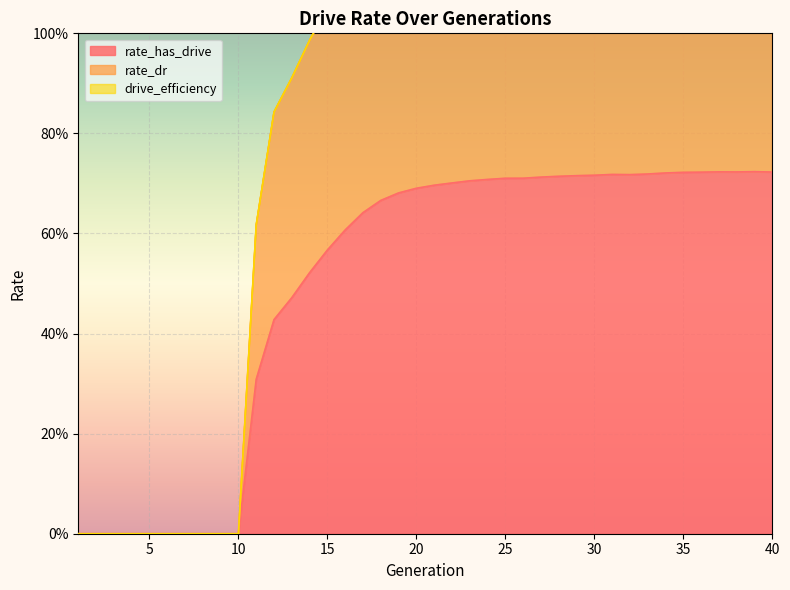

Reading left to right, transcribe all the data shown in this chart.

rate_dr: 1=0.0	2=0.0	3=0.0	4=0.0	5=0.0	6=0.0	7=0.0	8=0.0	9=0.0	10=0.0	11=0.6	12=0.8	13=0.9	14=1.0	15=1.1	16=1.1	17=1.2	18=1.2	19=1.2	20=1.2	21=1.2	22=1.2	23=1.3	24=1.3	25=1.3	26=1.3	27=1.3	28=1.3	29=1.3	30=1.3	31=1.3	32=1.3	33=1.3	34=1.3	35=1.3	36=1.3	37=1.3	38=1.3	39=1.3	40=1.3
rate_has_drive: 1=0.0	2=0.0	3=0.0	4=0.0	5=0.0	6=0.0	7=0.0	8=0.0	9=0.0	10=0.0	11=0.3	12=0.4	13=0.5	14=0.5	15=0.6	16=0.6	17=0.6	18=0.7	19=0.7	20=0.7	21=0.7	22=0.7	23=0.7	24=0.7	25=0.7	26=0.7	27=0.7	28=0.7	29=0.7	30=0.7	31=0.7	32=0.7	33=0.7	34=0.7	35=0.7	36=0.7	37=0.7	38=0.7	39=0.7	40=0.7